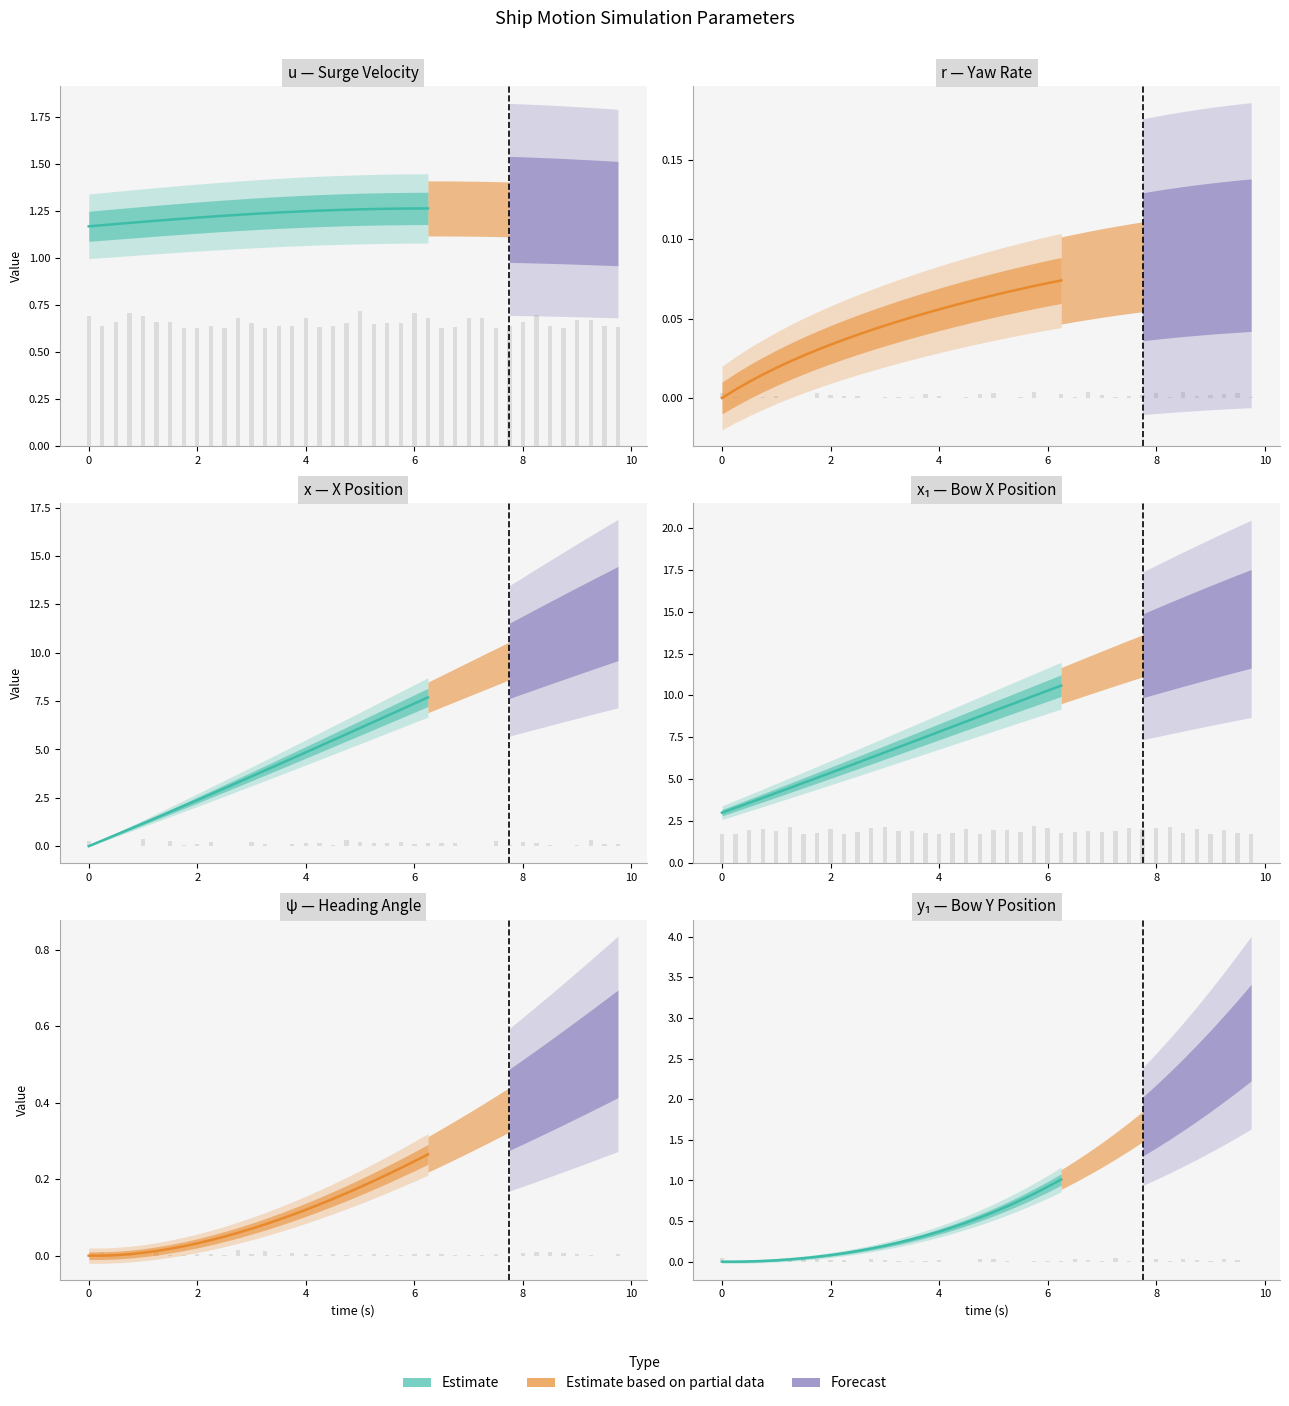

Which series has the widest spread of values?

x